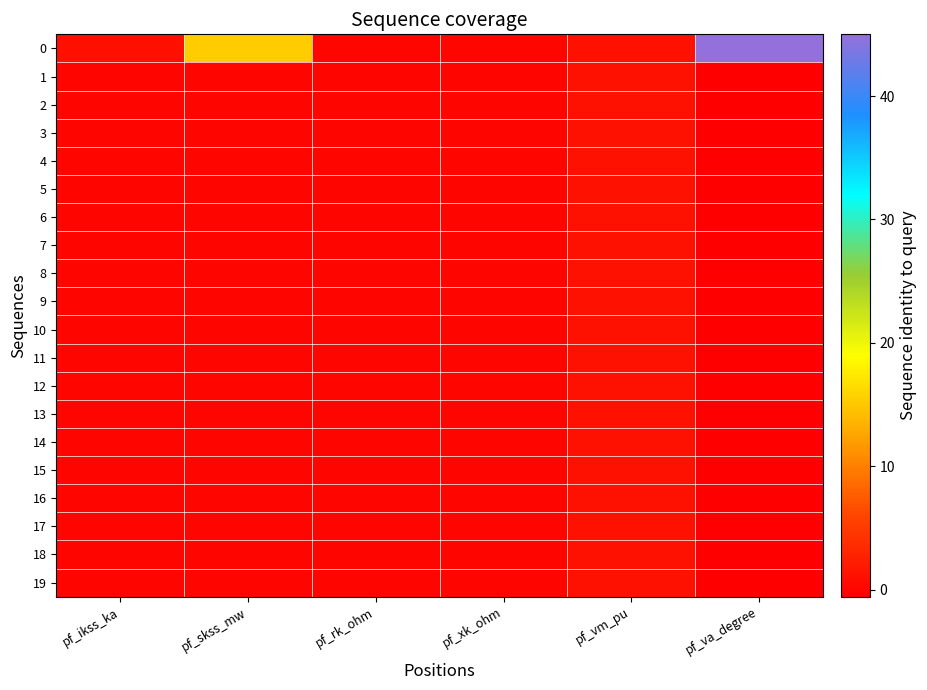

At how many categories does at least one series exceed 20?

1